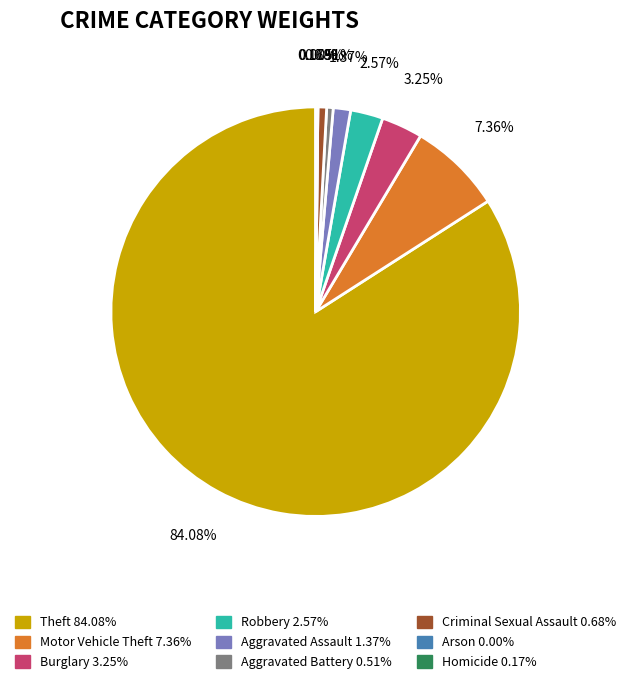

The Robbery slice represents 1% of the pie. True or false?

False